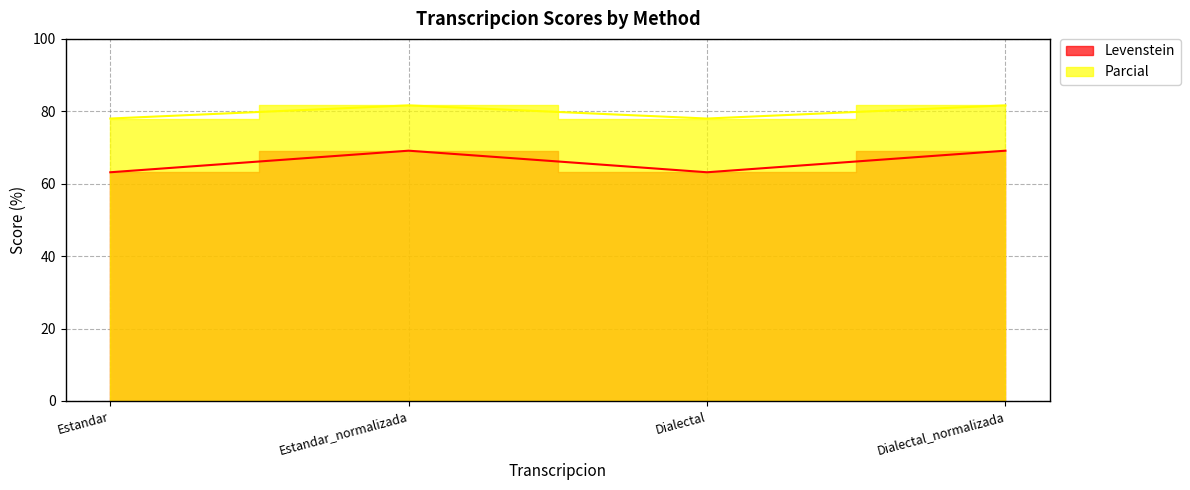

Which has a higher value, Dialectal_normalizada or Estandar?

Dialectal_normalizada